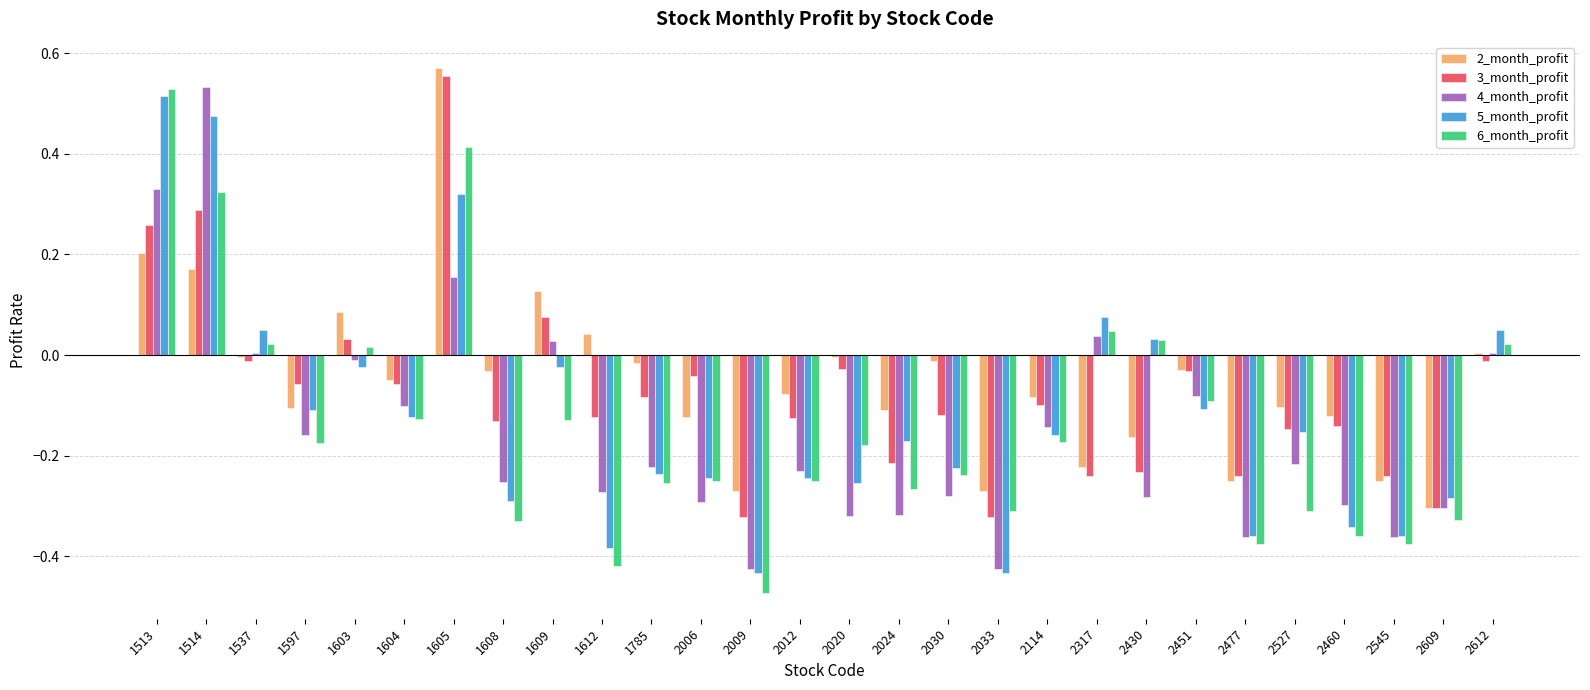

At which label does 2_month_profit reach its peak?

1605